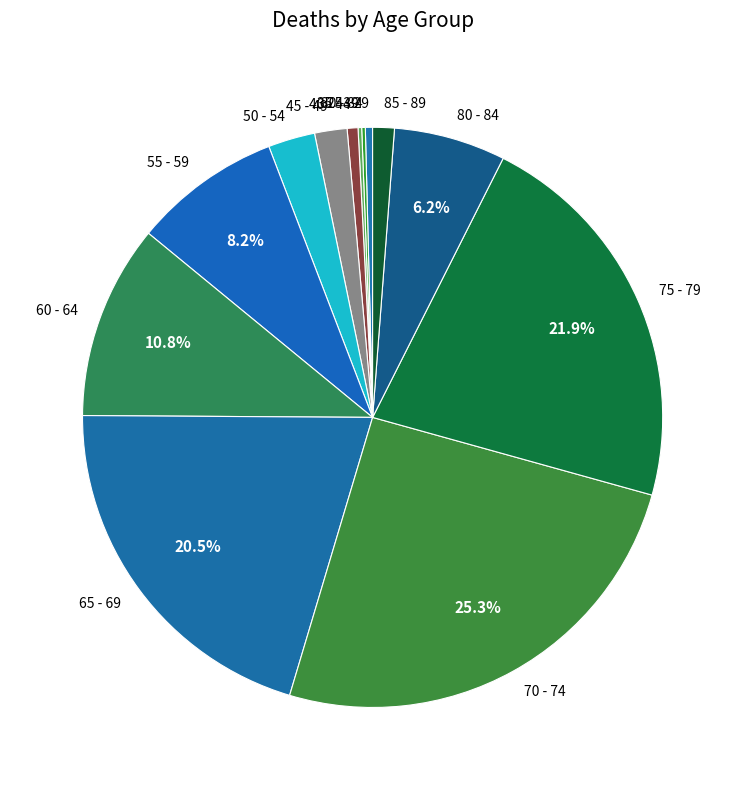

Between 60 - 64 and 75 - 79, which is larger?

75 - 79